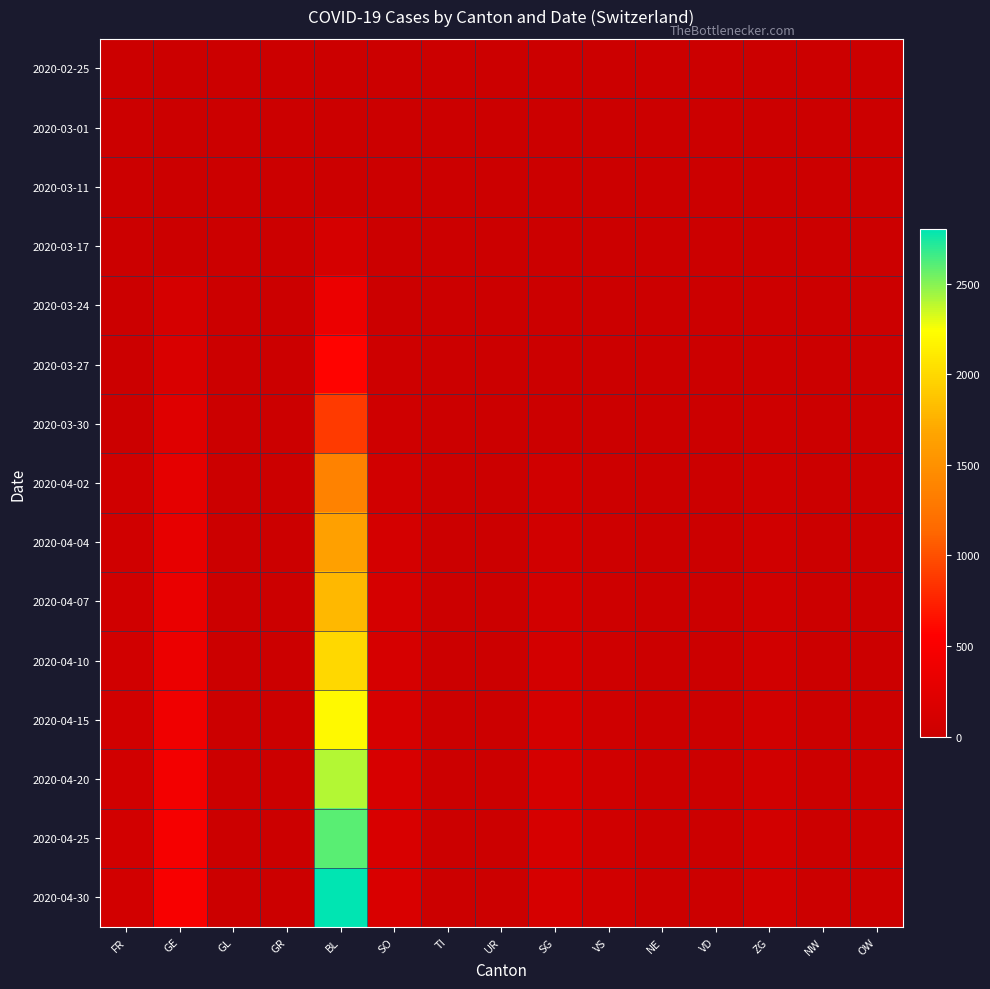

At which category is the sum across all series the highest?

BL